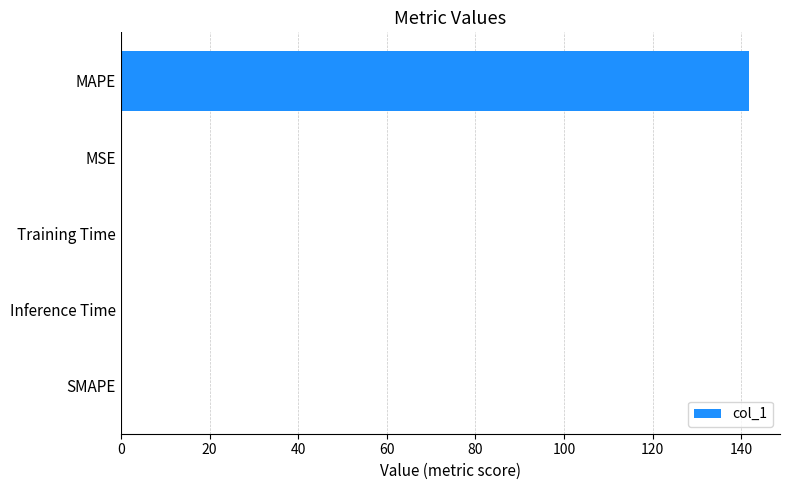

The value at SMAPE is 0.0. True or false?

True